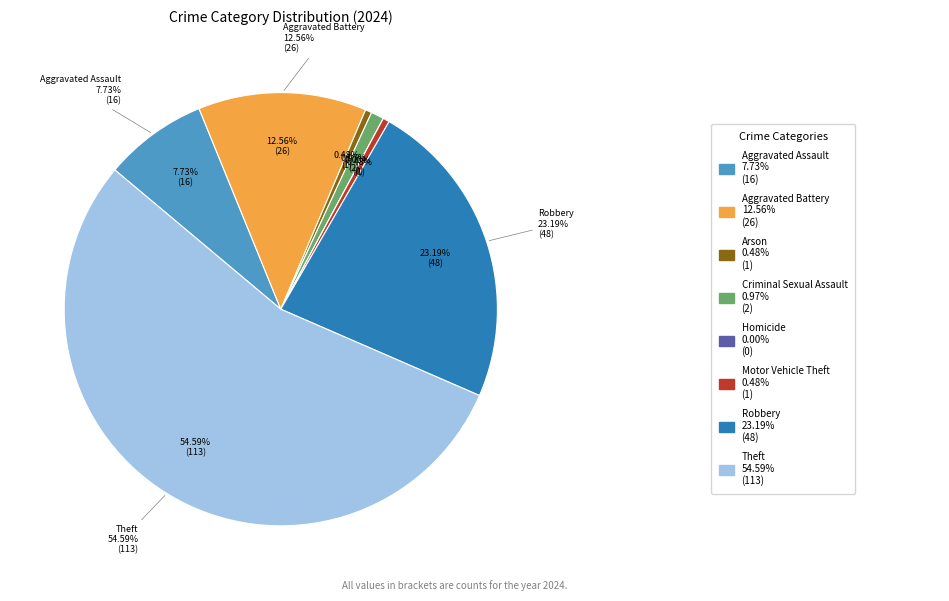

What percentage do Theft and Aggravated Assault together represent?

62.3%